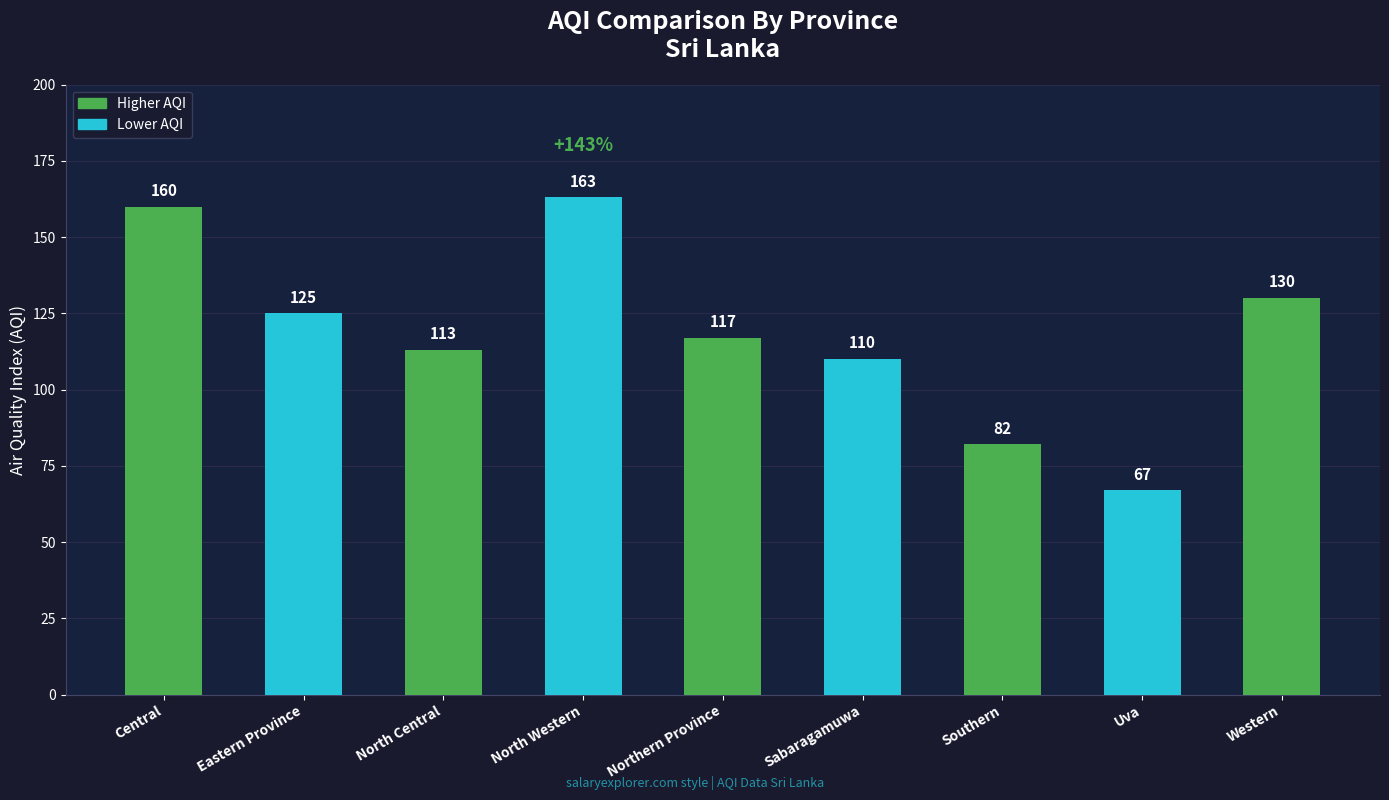

What is the approximate value at Eastern Province, to the nearest 5?

125